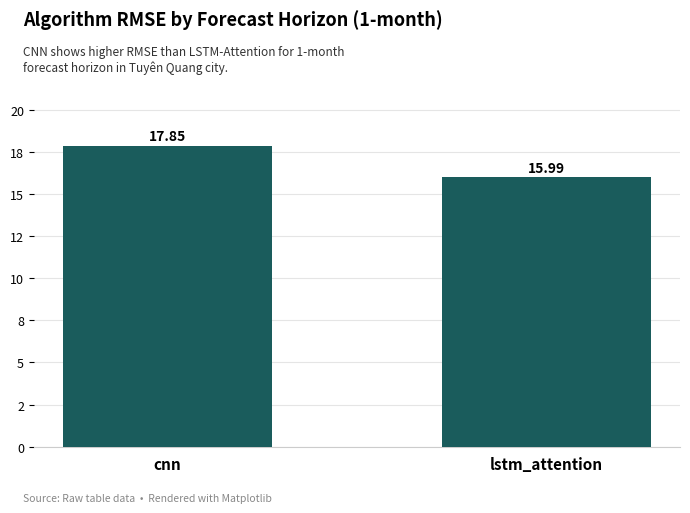

The value at cnn is 17.8. True or false?

True